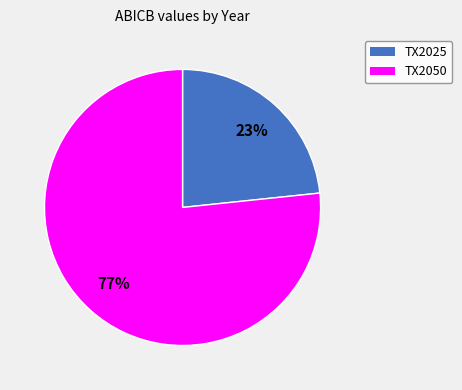

Is there a majority slice in this chart?

Yes